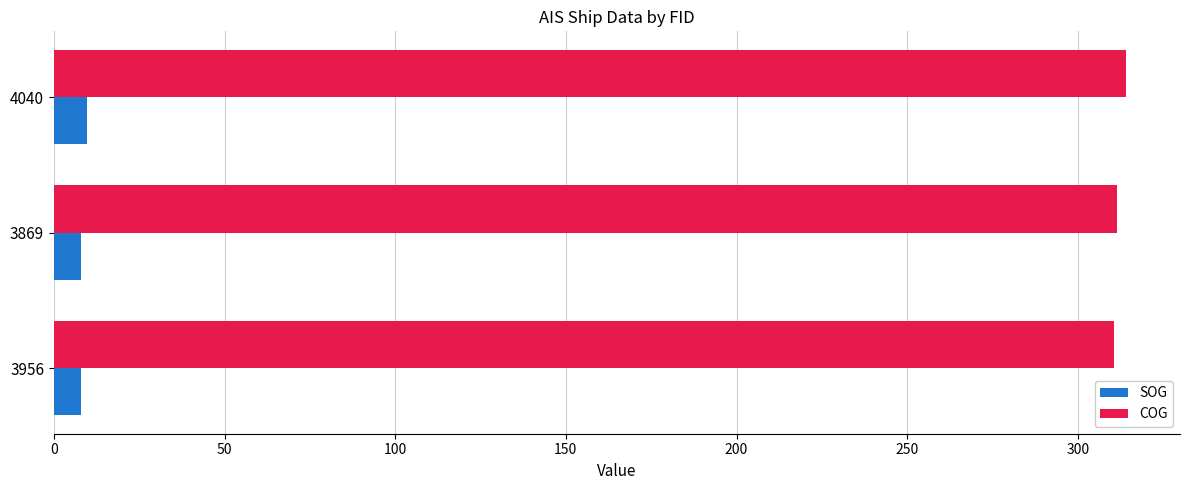

List the series in order of their peak value, highest first.

COG, SOG